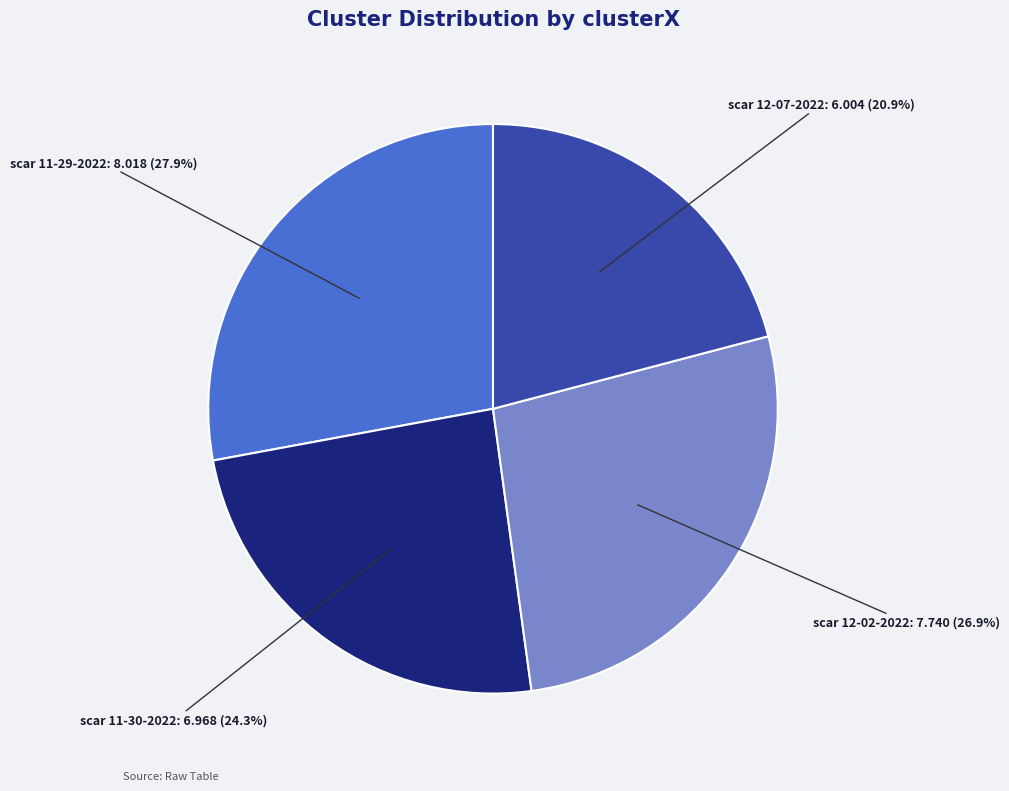

Is there a majority slice in this chart?

No